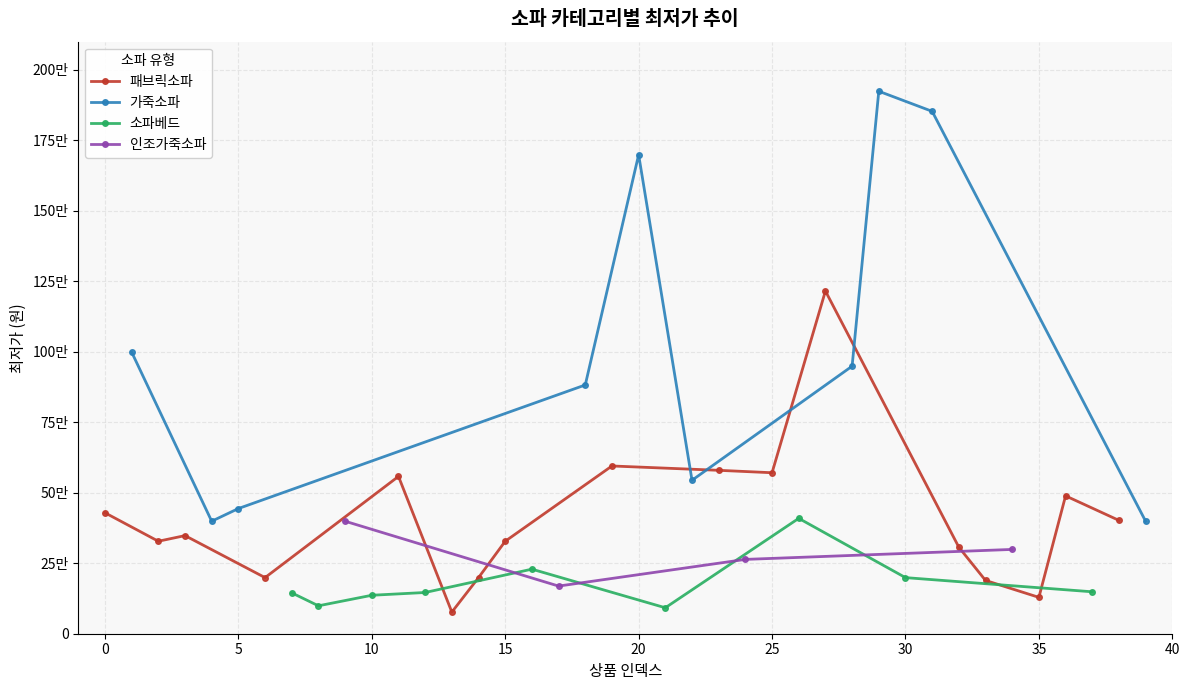

What is the value of the 36th point from the left?

129000